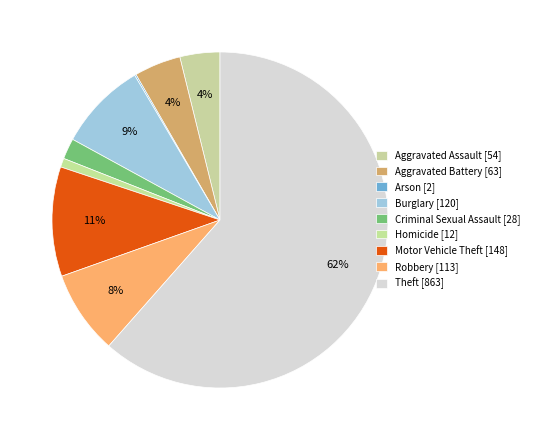

Which slice represents more than half of the pie?

Theft